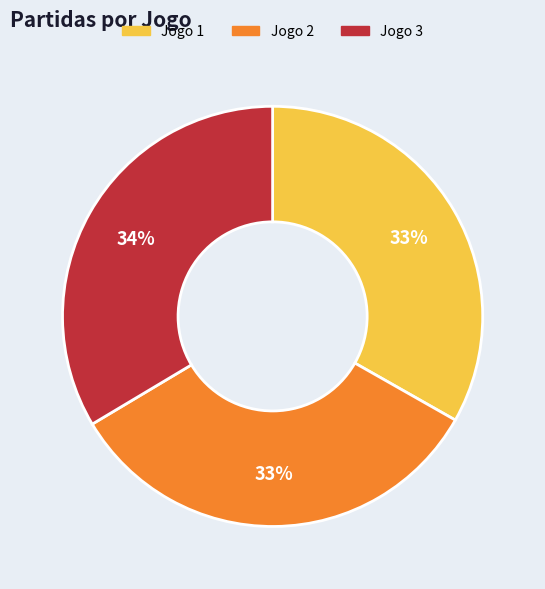

What is the ratio of the value at Jogo 2 to the value at Jogo 3?

1.0